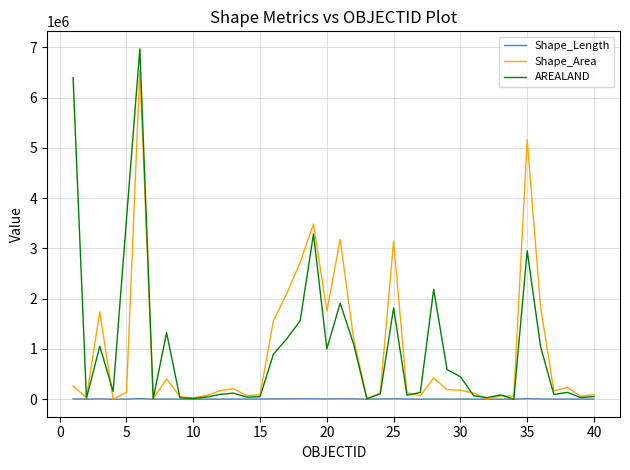

List the series in order of their peak value, highest first.

AREALAND, Shape_Area, Shape_Length